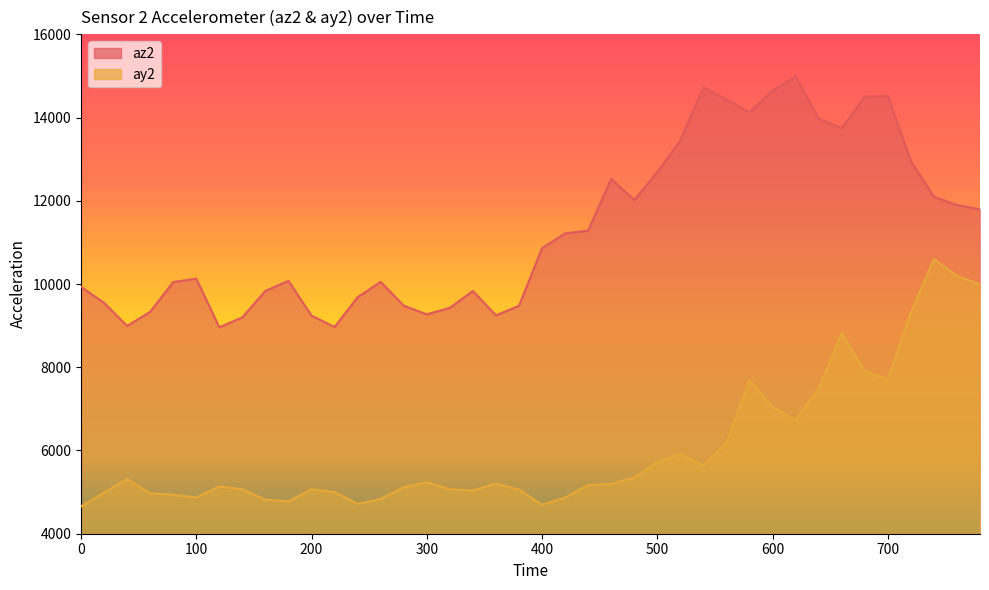

At which category is the sum across all series the highest?

740